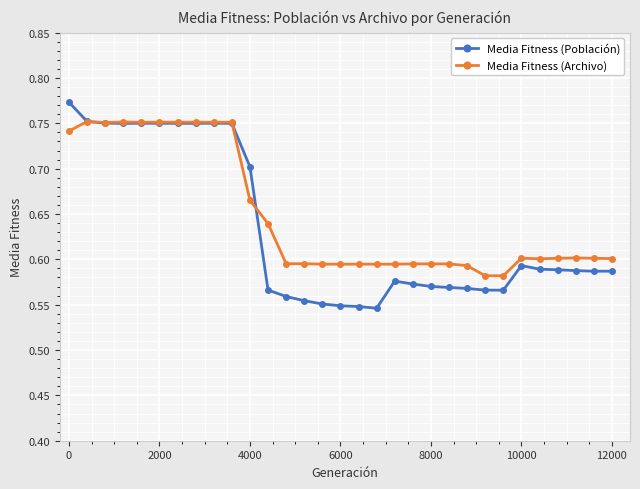

List the series in order of their peak value, lowest first.

Media Fitness (Archivo), Media Fitness (Población)